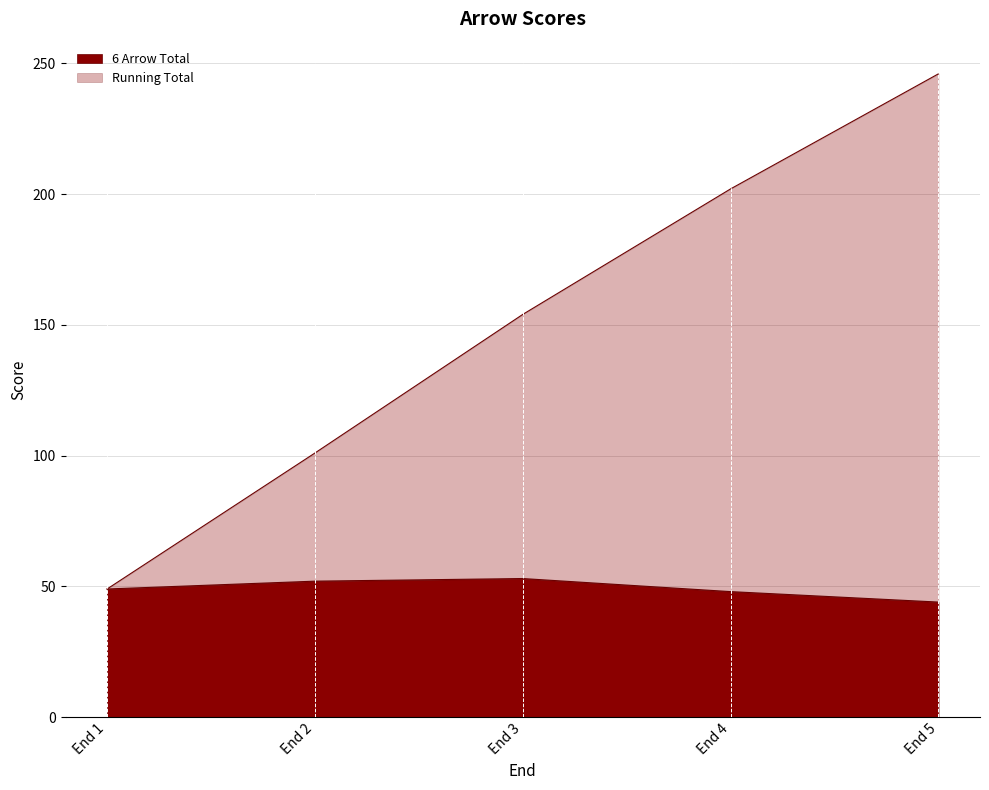

Is it true that Running Total equals 287 at End 4?

False